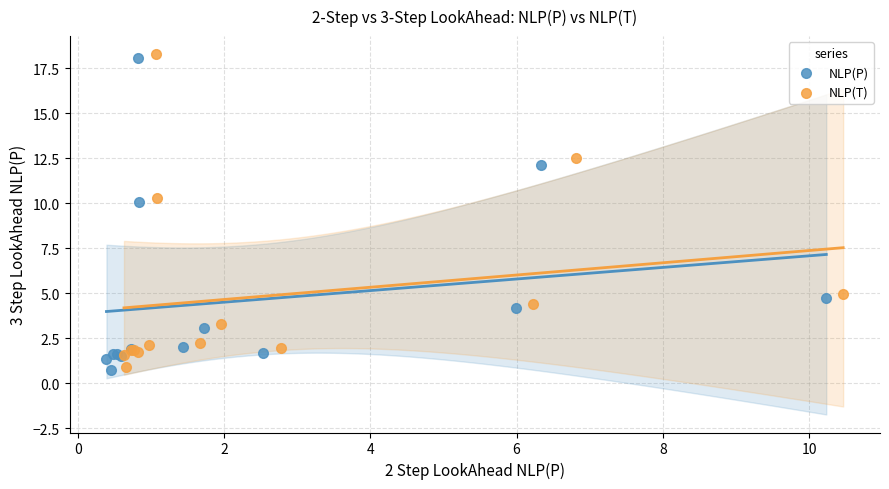

What are all the series names shown in the legend?

NLP(P), NLP(T)